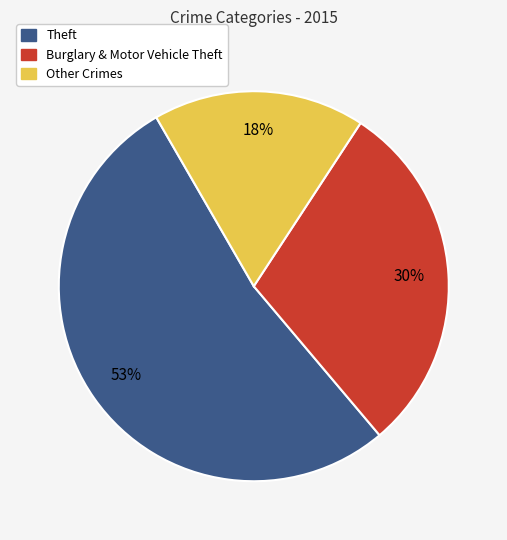

To the nearest percent, what is the average slice percentage?

33%